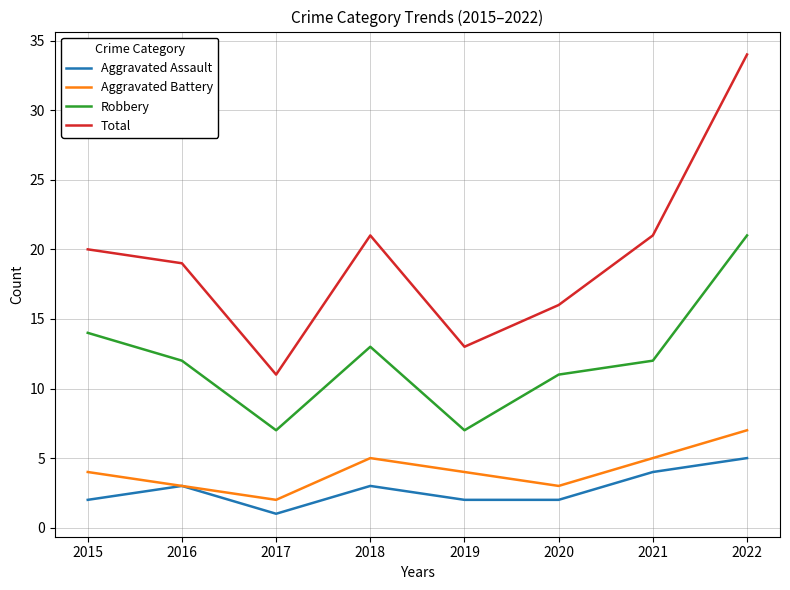

The value of Aggravated Assault at 2016 is 1. True or false?

False